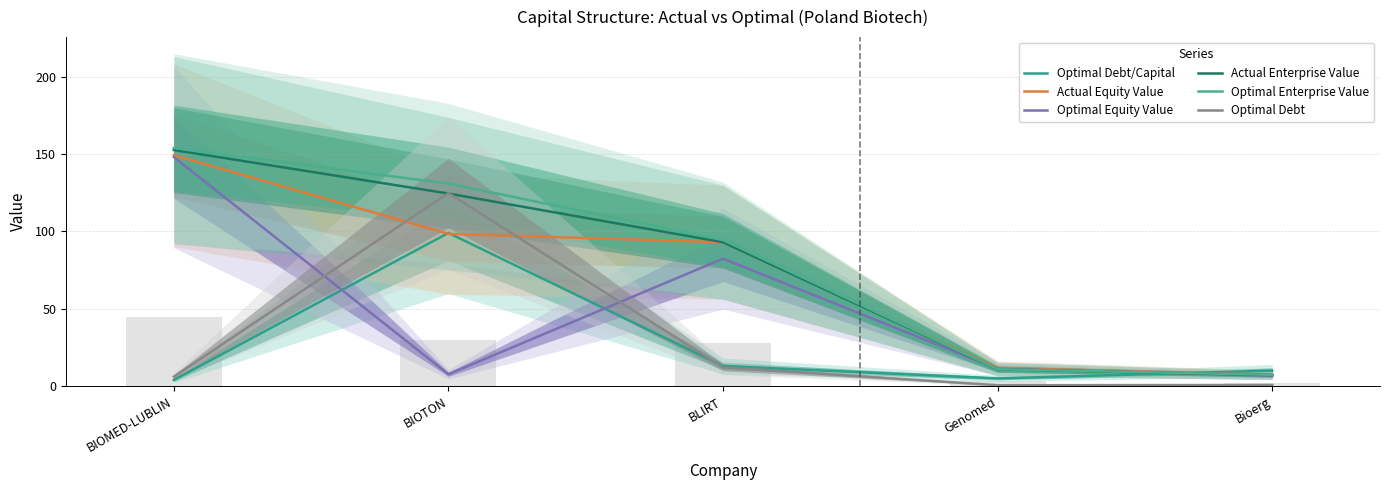

Reading left to right, what are all the values shown in this chart?

Optimal Debt/Capital: BIOMED-LUBLIN=4.0	BIOTON=99.0	BLIRT=13.0	Genomed=5.0	Bioerg=10.0
Actual Equity Value: BIOMED-LUBLIN=149.3	BIOTON=98.4	BLIRT=93.0	Genomed=11.7	Bioerg=7.3
Optimal Equity Value: BIOMED-LUBLIN=148.0	BIOTON=7.7	BLIRT=82.4	Genomed=11.2	Bioerg=6.7
Actual Enterprise Value: BIOMED-LUBLIN=152.6	BIOTON=124.5	BLIRT=93.0	Genomed=10.9	Bioerg=7.2
Optimal Enterprise Value: BIOMED-LUBLIN=153.9	BIOTON=130.9	BLIRT=94.5	Genomed=10.9	Bioerg=7.3
Optimal Debt: BIOMED-LUBLIN=6.1	BIOTON=124.7	BLIRT=12.1	Genomed=0.6	Bioerg=0.7